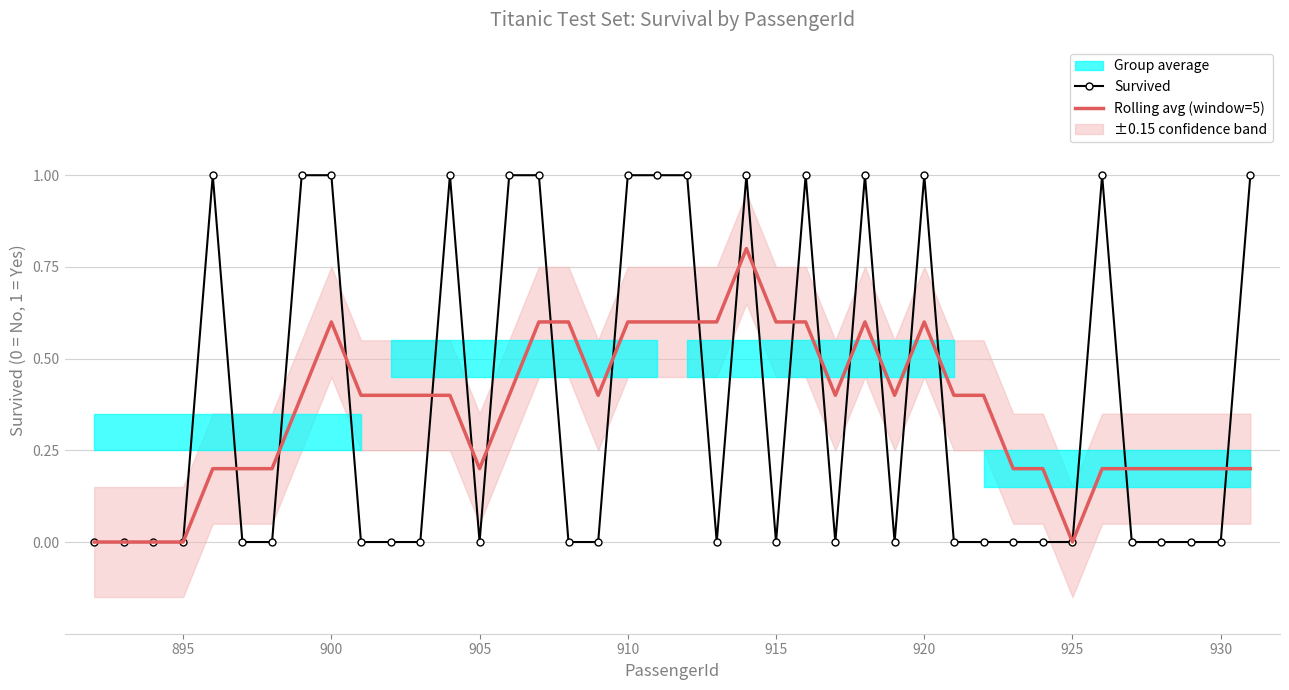

The Rolling avg (window=5) series shows 1.0 at 915. True or false?

False